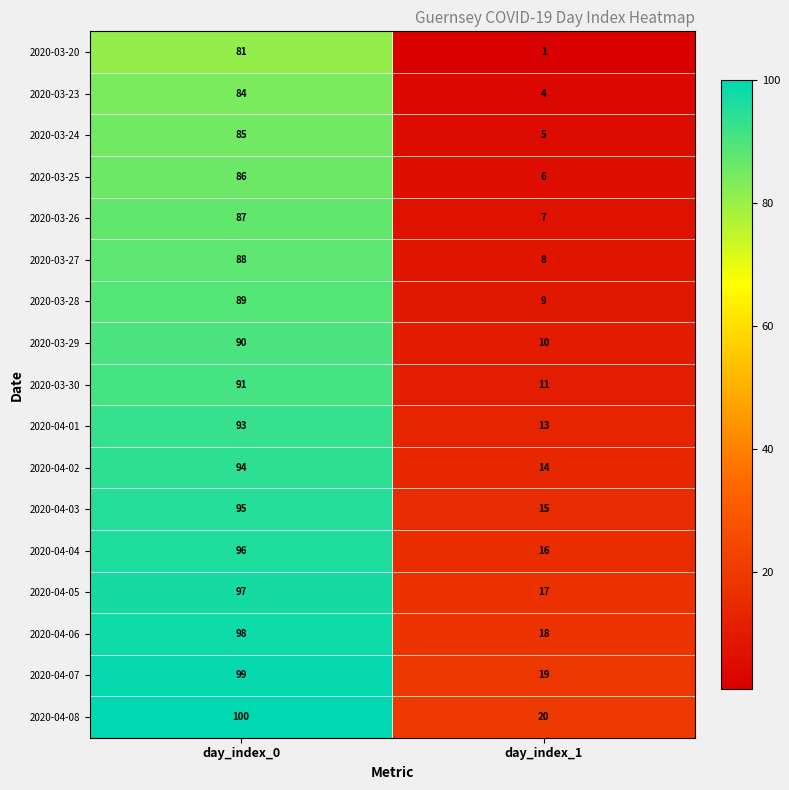

List the series in order of their peak value, highest first.

2020-04-08, 2020-04-07, 2020-04-06, 2020-04-05, 2020-04-04, 2020-04-03, 2020-04-02, 2020-04-01, 2020-03-30, 2020-03-29, 2020-03-28, 2020-03-27, 2020-03-26, 2020-03-25, 2020-03-24, 2020-03-23, 2020-03-20